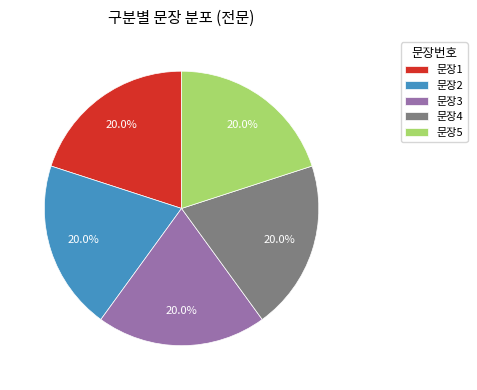

Is there any slice that represents more than half of the pie?

No